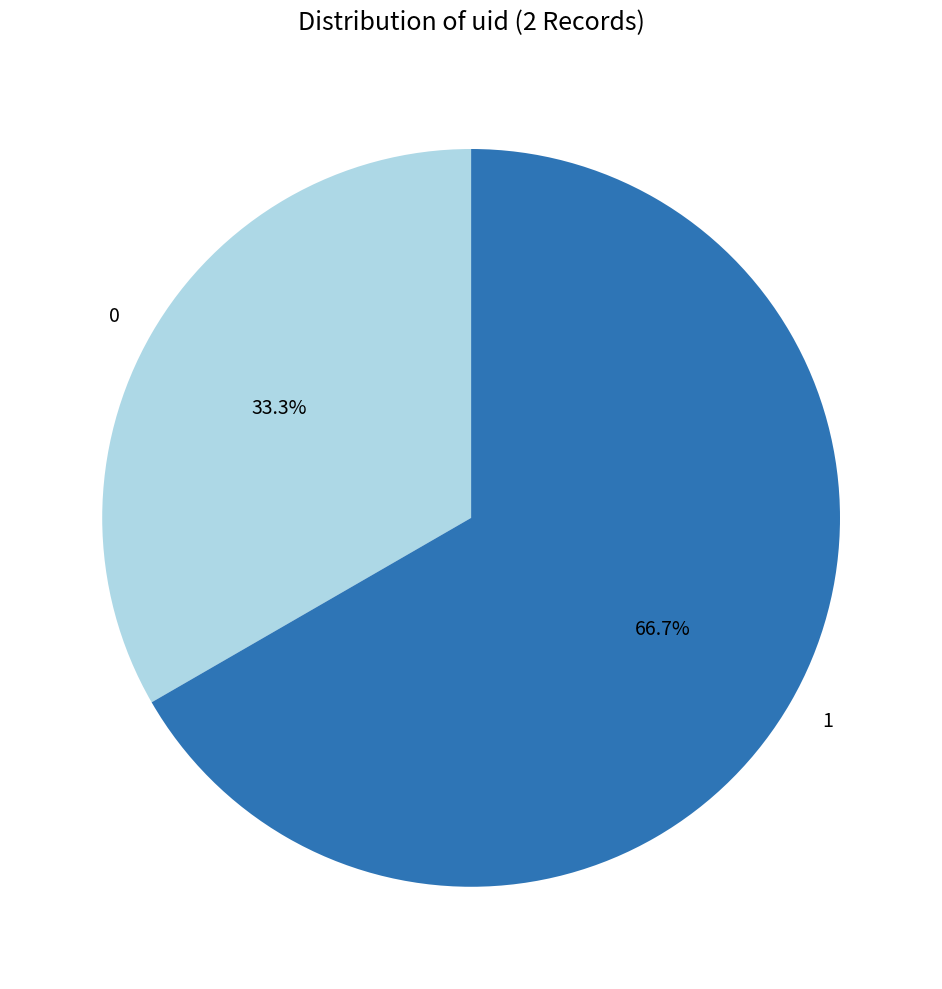

How many segments does this pie chart have?

2